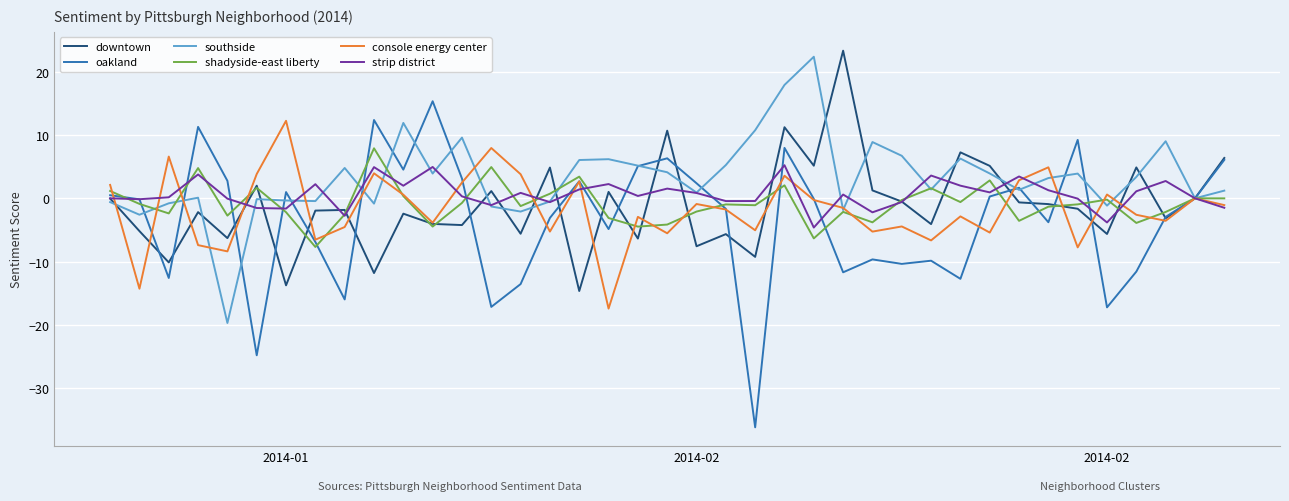

After their last crossing, which series has the higher values: console energy center or downtown?

downtown